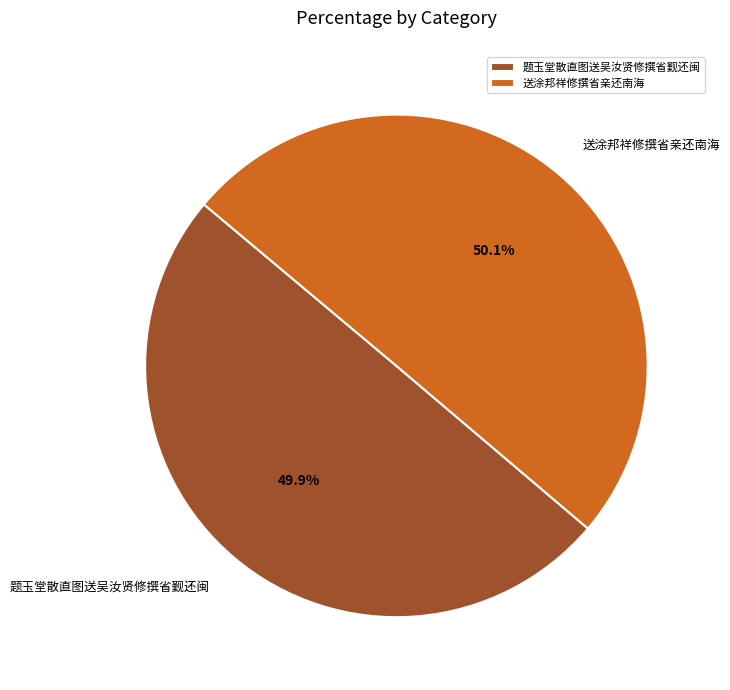

Approximately how many times larger is the value at 题玉堂散直图送吴汝贤修撰省觐还闽 compared to 送涂邦祥修撰省亲还南海?

1.0